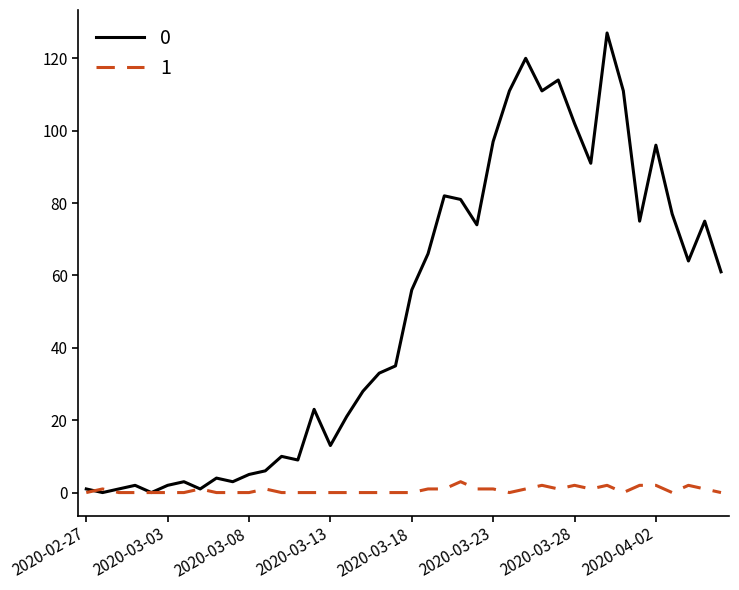

Rank the series by their average value, from lowest to highest.

1, 0